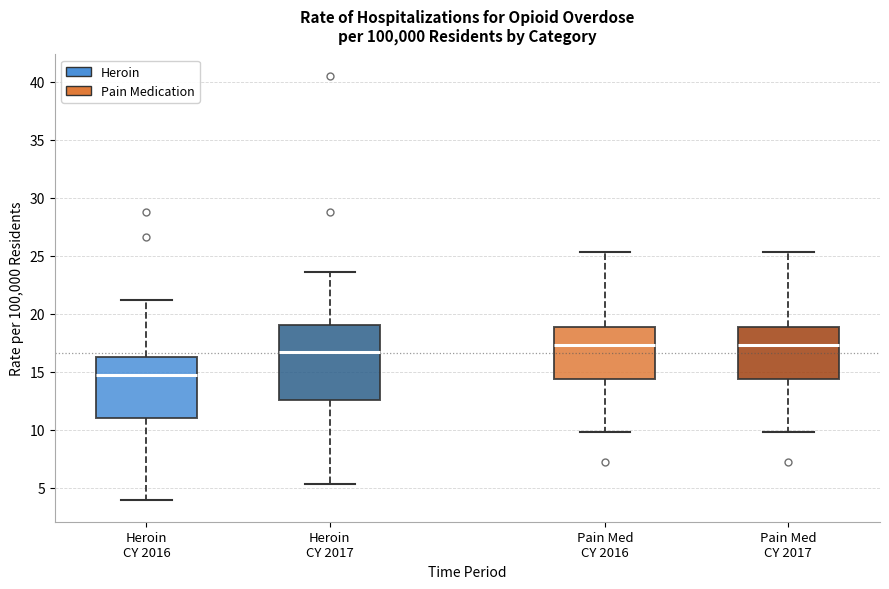

Where is the lower edge of the box for Heroin CY 2017 on the y-axis? The values are not printed on the chart, so give them approximately, as read against the axis.

12.5